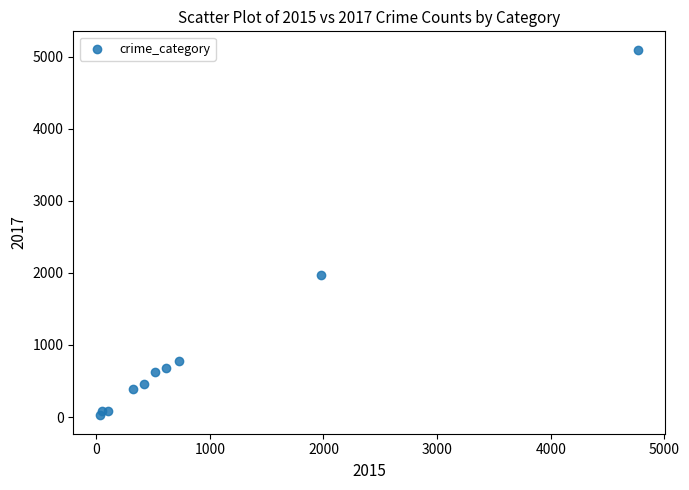

What is the range of Y values (max minus min)?

5073